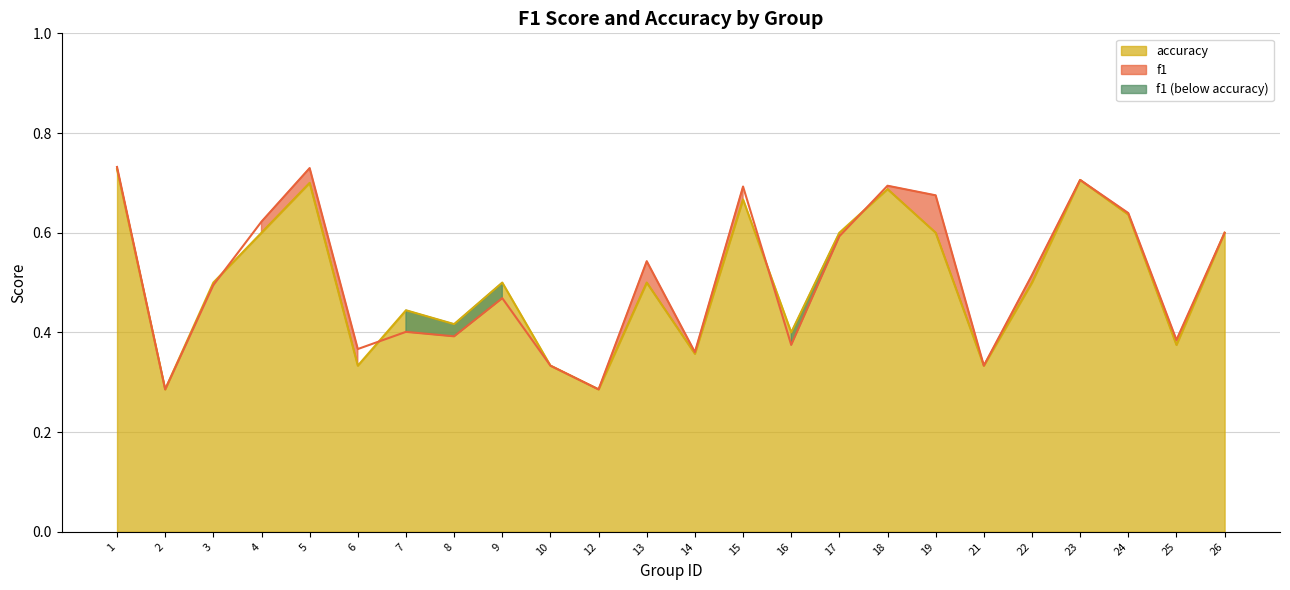

Which category has the highest value in the f1 series?

1